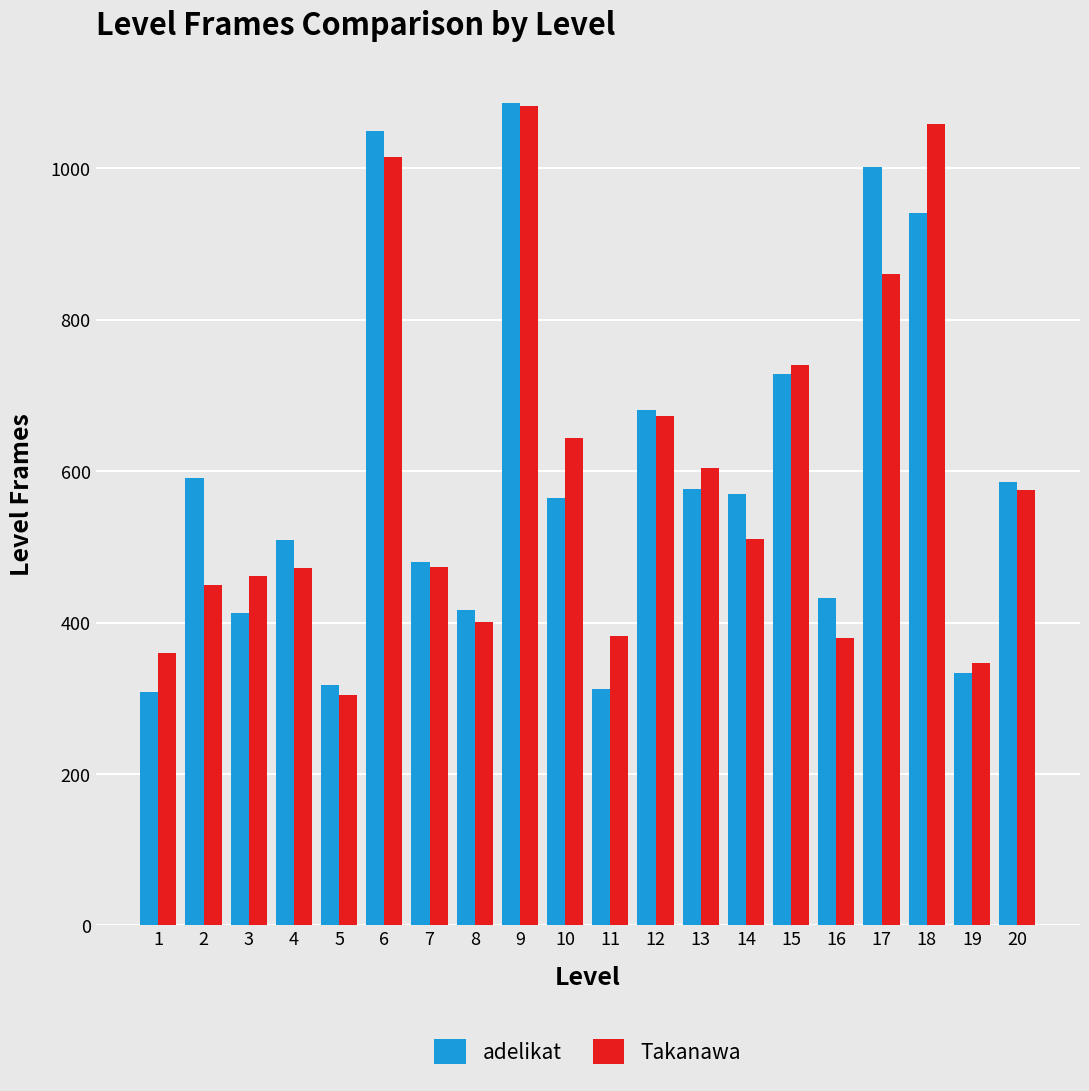

What is the difference between the Takanawa values at 4 and 6?

543